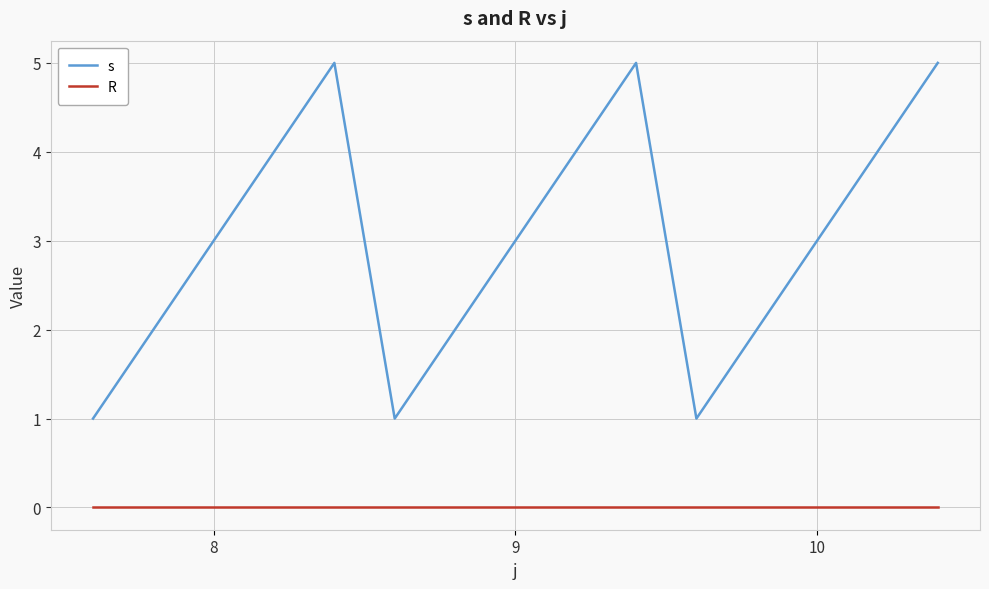

Rank the series by their maximum value, from highest to lowest.

s, R